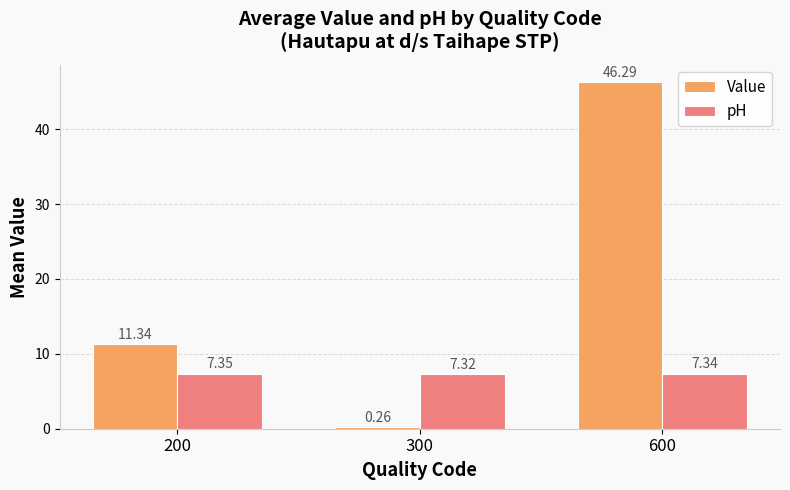

Rank the categories by pH value from lowest to highest.

300, 600, 200